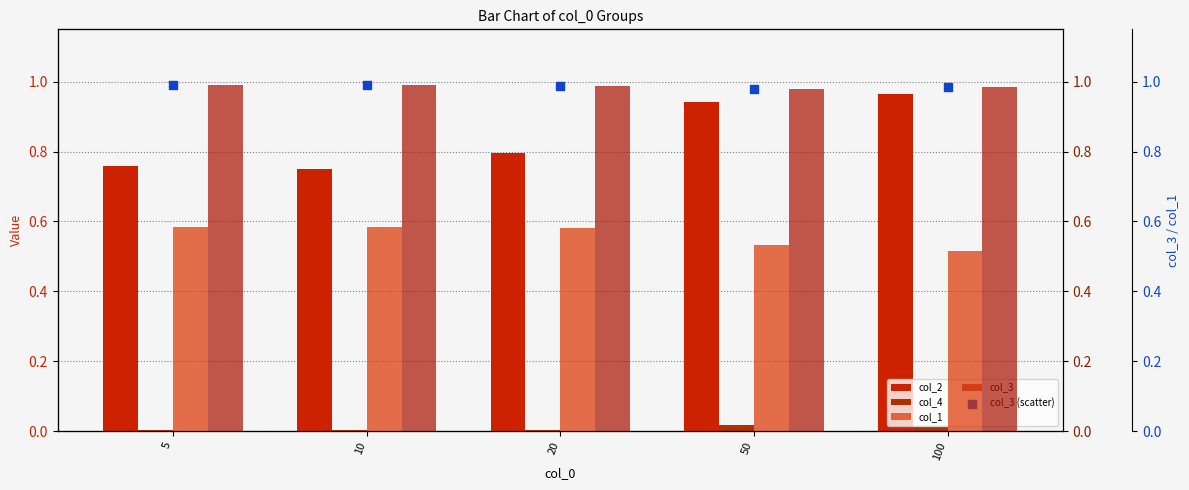

Which series has the widest spread of Y values?

col_2